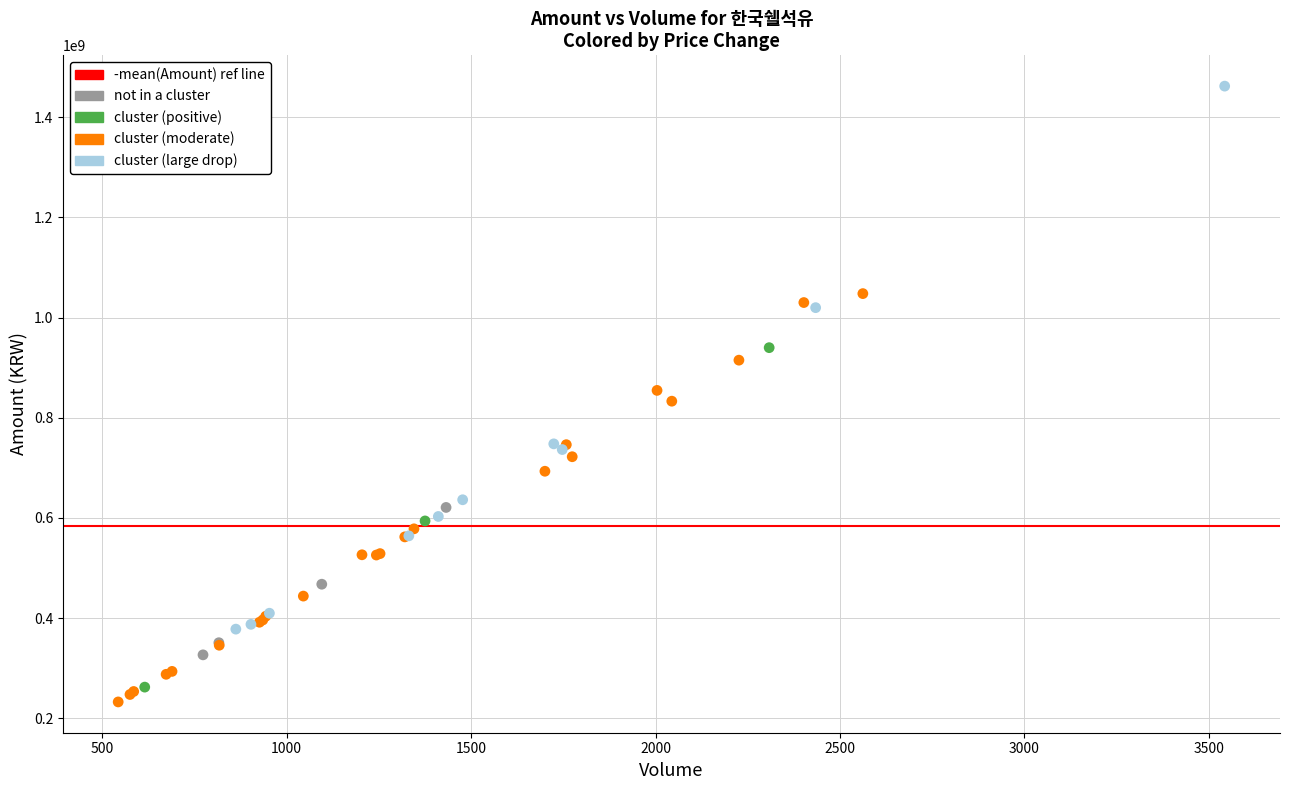

Which series has the largest Y range (max minus min)?

cluster (large drop)